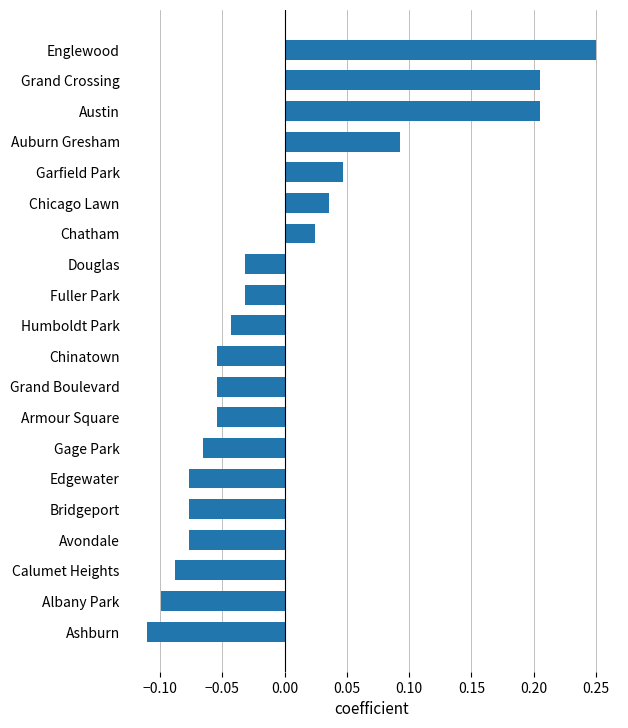

What is the difference between the maximum and second lowest values?

0.3